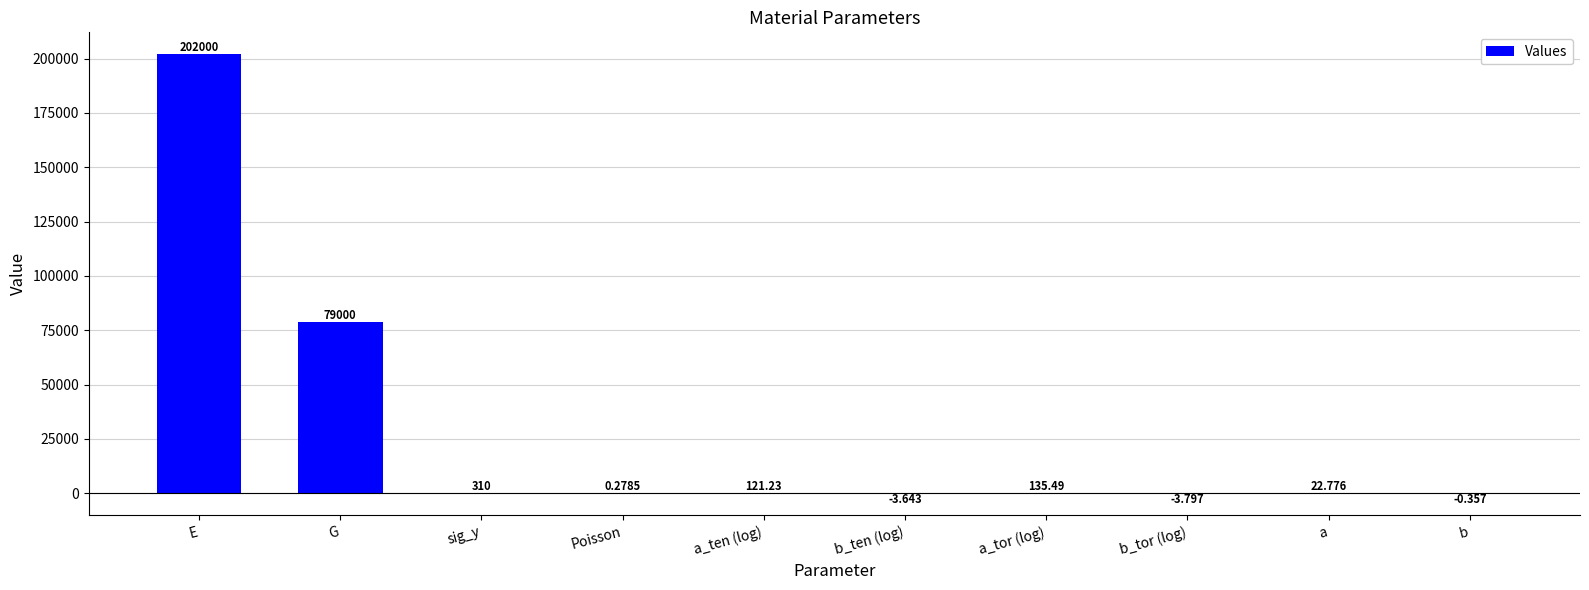

How many series are shown in this chart?

1